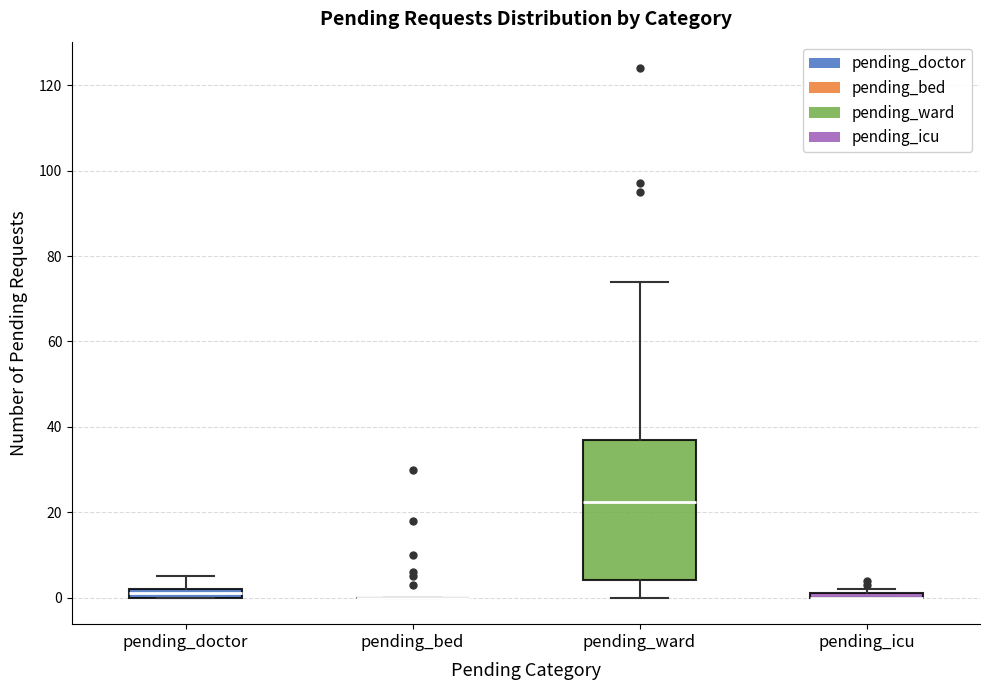

Comparing the boxes themselves (not the whiskers), which one is the tallest?

pending_ward